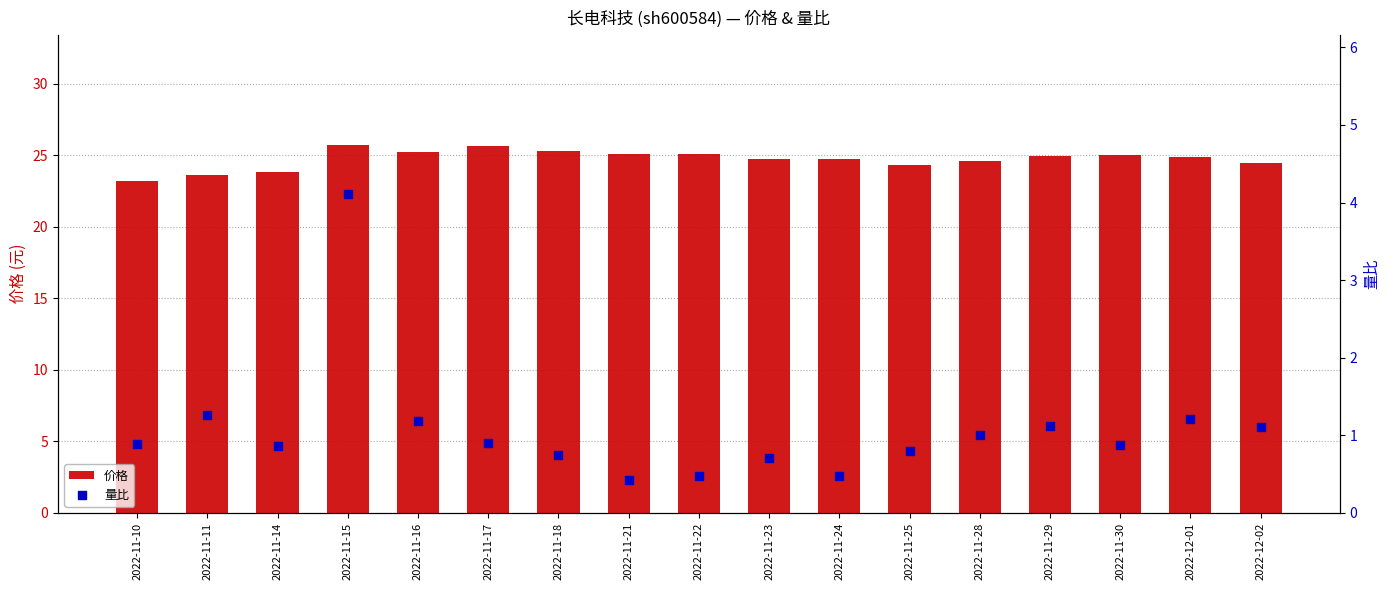

What is the total value across all series at 2022-11-24?

25.2